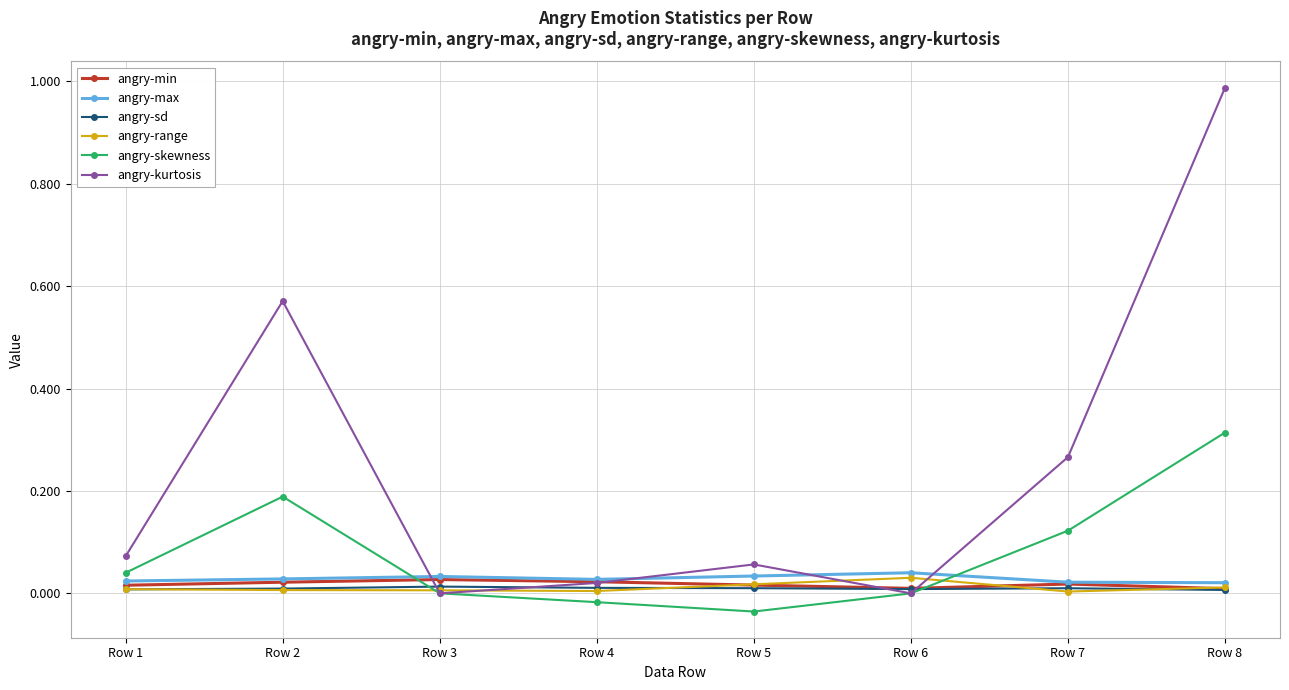

True or false: angry-min and angry-range intersect in this chart.

True